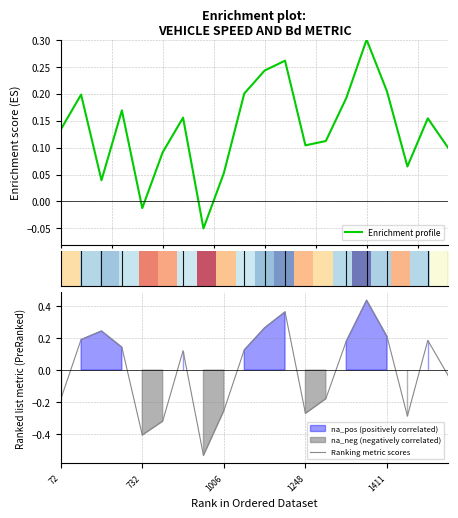

What is the value of the Ranking metric scores point at the 19th from the left?

0.2